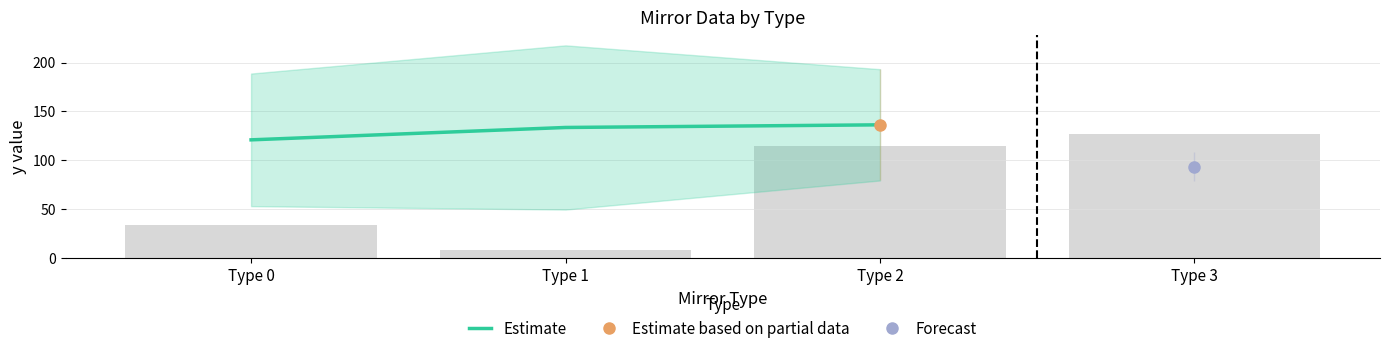

What is the change in value from Type 0 to Type 2?

+15.4